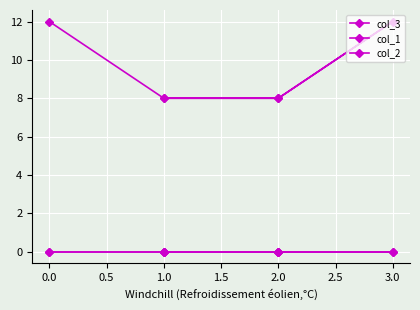

True or false: col_3 has more than 2 interior local peaks.

False